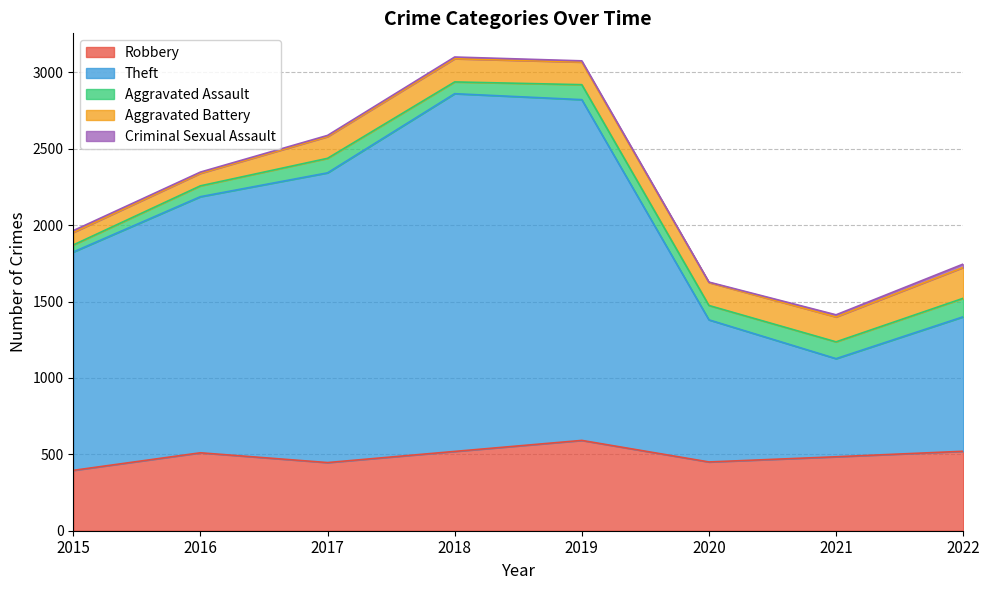

How many interior local valleys does the Criminal Sexual Assault series have?

1